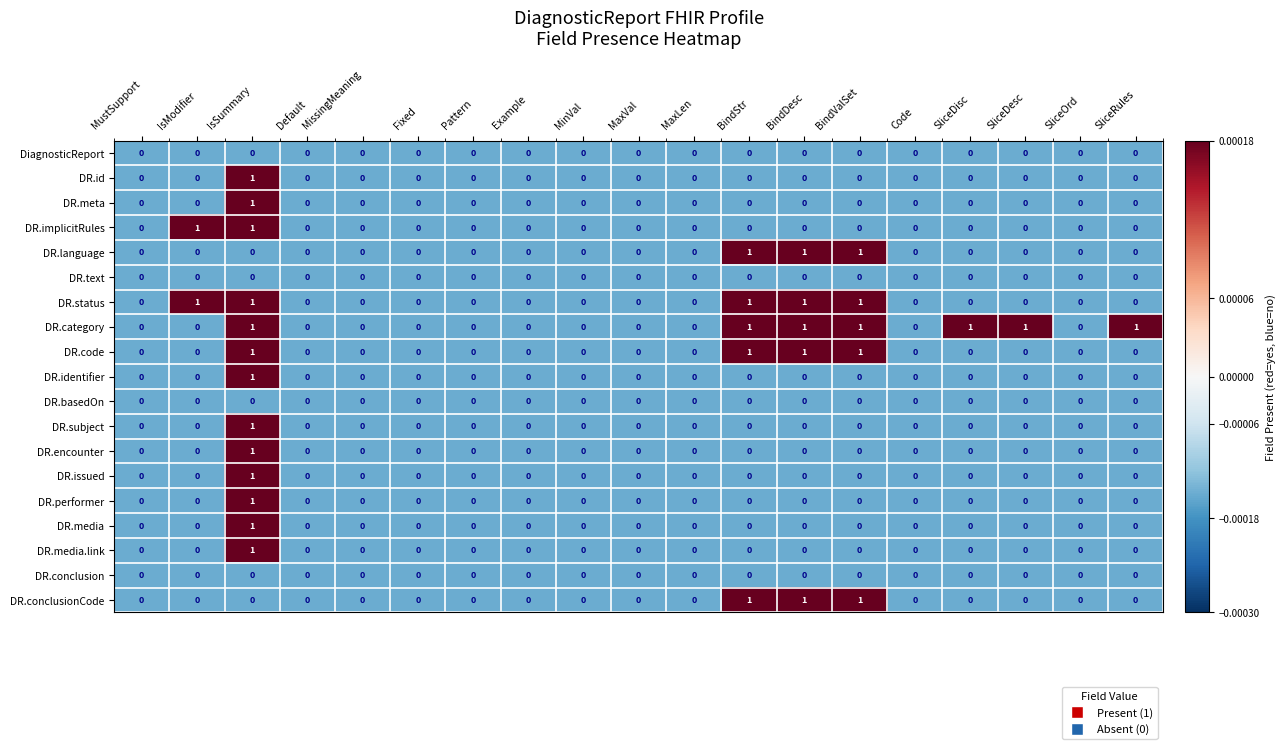

How many categories are shown in the chart?

19